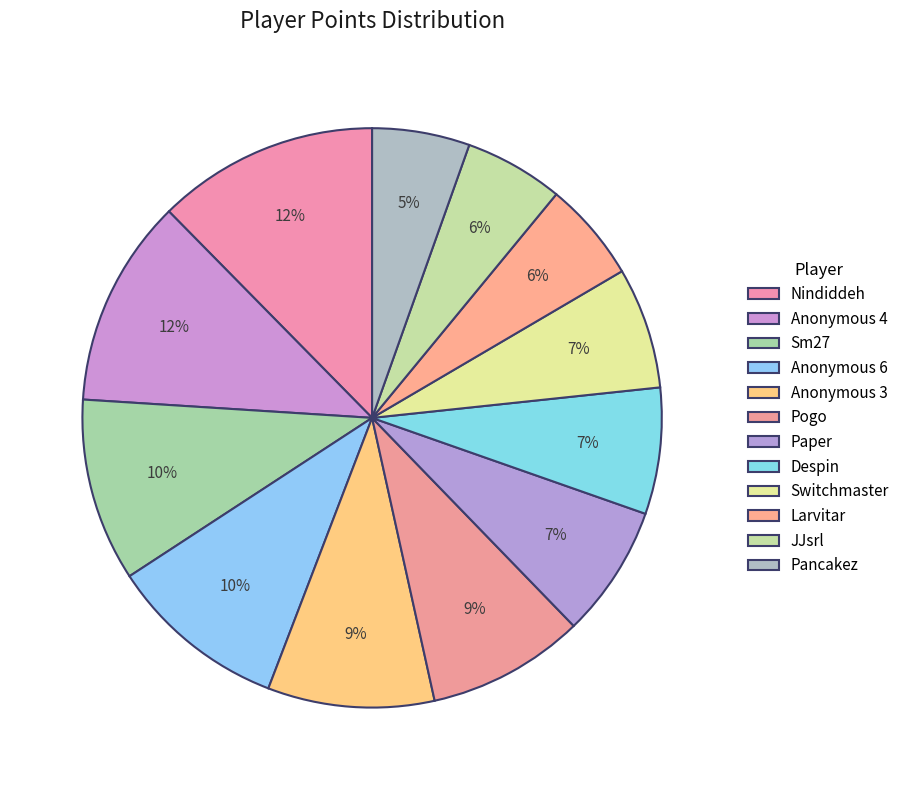

Does Nindiddeh represent more than half of the total?

No